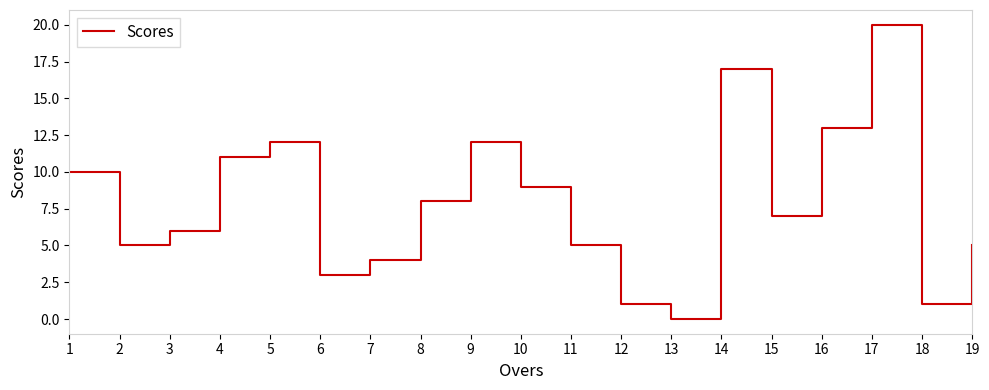

Approximately how many times larger is the value at 16 compared to 2?

2.6